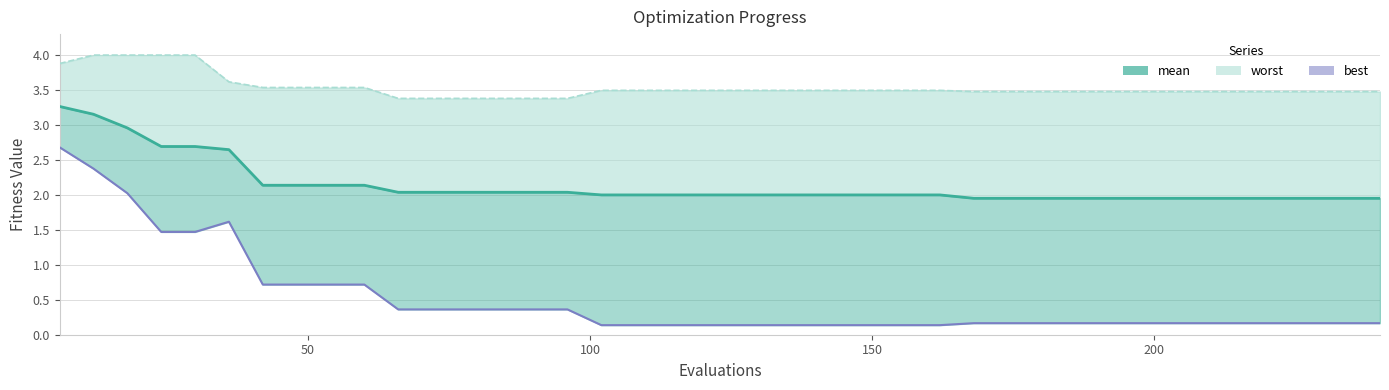

Rank the series by their maximum value, from lowest to highest.

best (line), mean, worst (line)